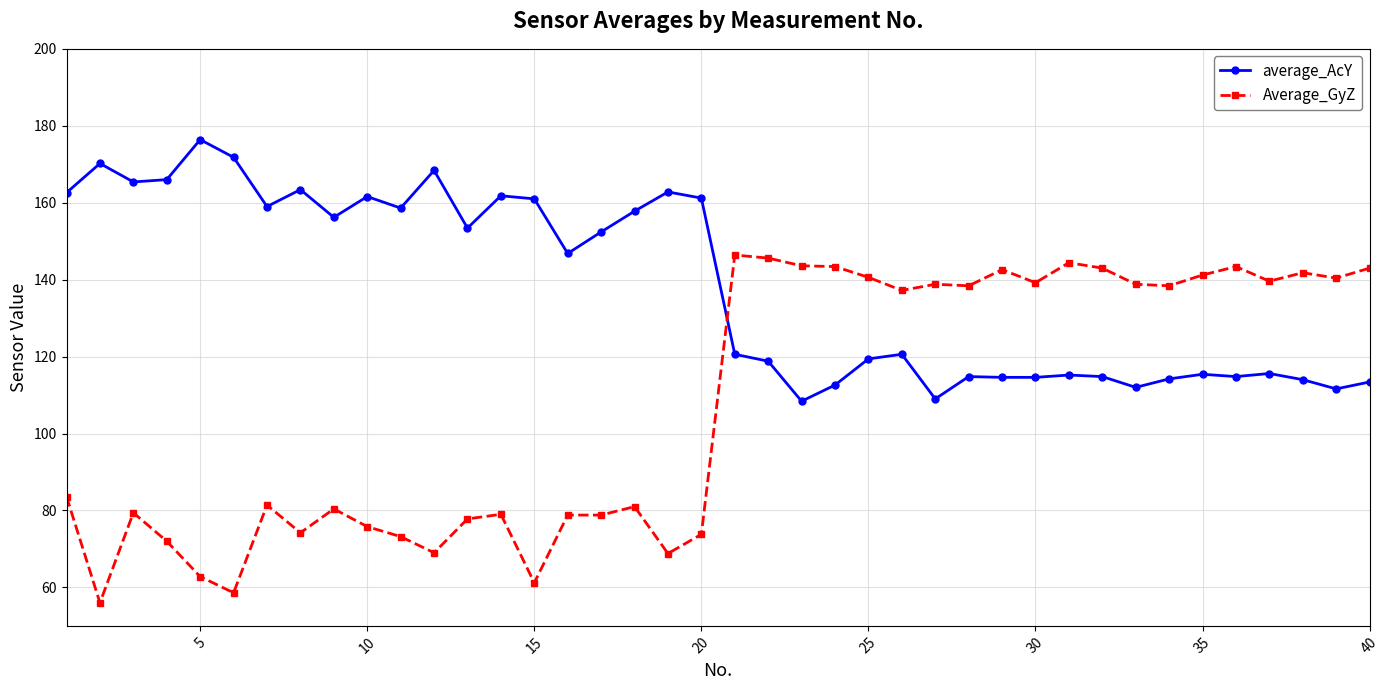

After their last crossing, which series has the higher values: Average_GyZ or average_AcY?

Average_GyZ